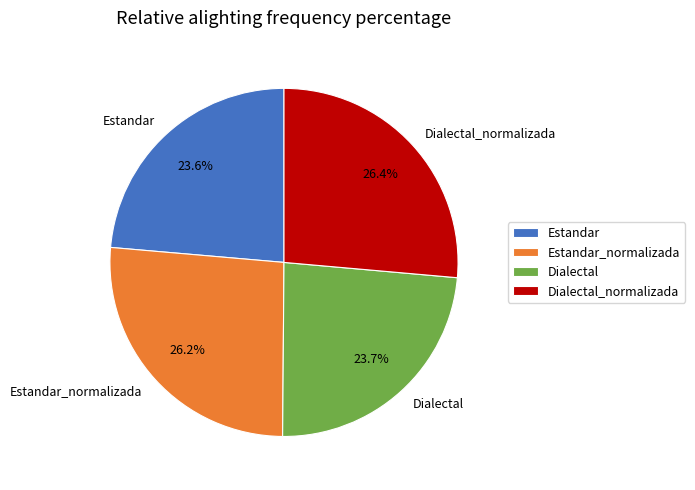

Combined, do Dialectal and Estandar_normalizada account for over 50%?

No